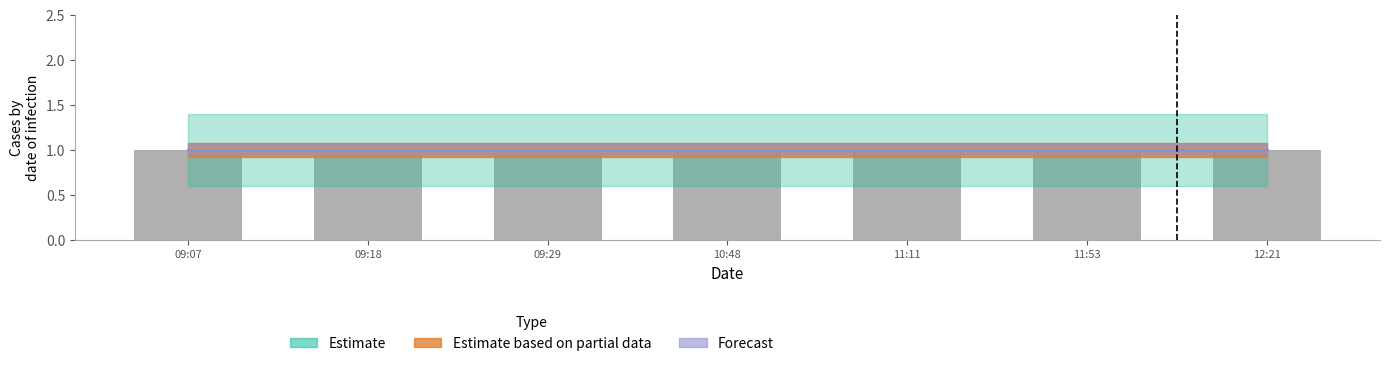

Between 2019-03-03 12:21:00 and 2019-03-03 09:29:00, which is larger?

2019-03-03 12:21:00